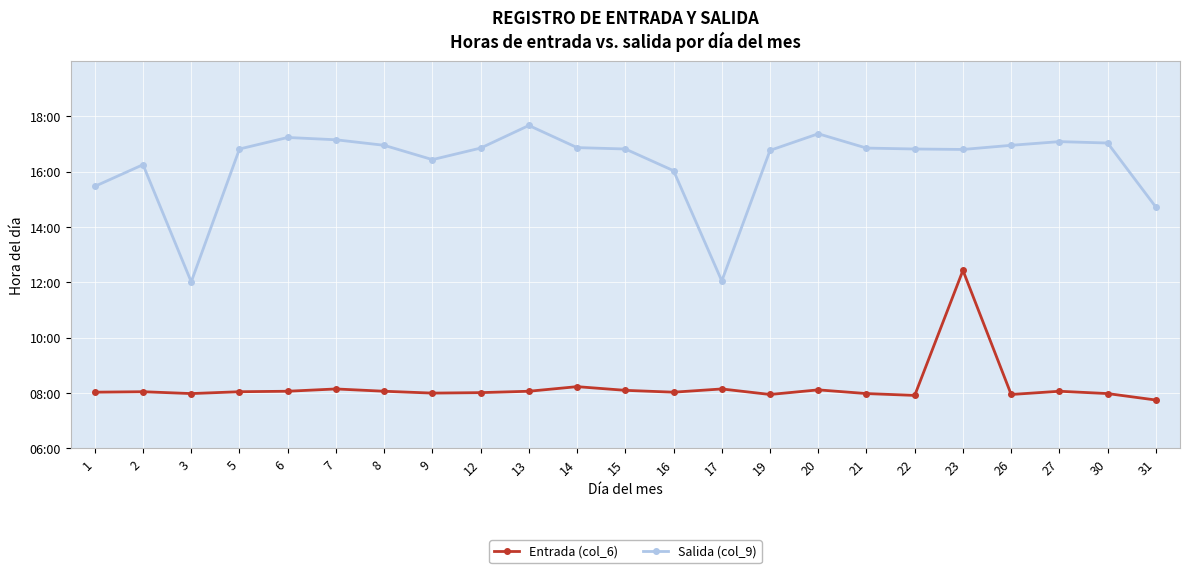

Read the Entrada (col_6) value at 17.

8.2